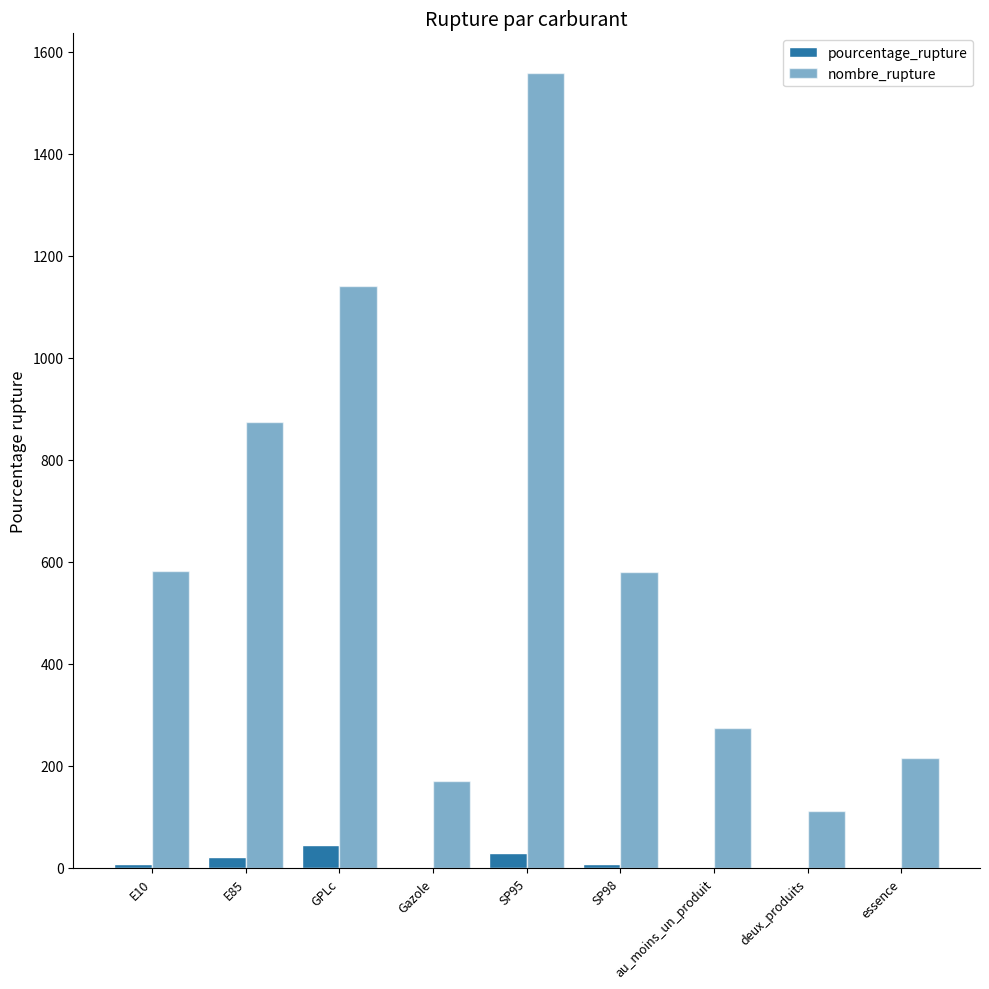

Reading left to right, list all the values displayed in this chart.

pourcentage_rupture: E10=7.6	E85=20.8	GPLc=45.5	Gazole=1.7	SP95=29.8	SP98=6.9	au_moins_un_produit=2.8	deux_produits=1.1	essence=2.2
nombre_rupture: E10=582.0	E85=874.0	GPLc=1140.0	Gazole=170.0	SP95=1558.0	SP98=580.0	au_moins_un_produit=275.0	deux_produits=111.0	essence=216.0